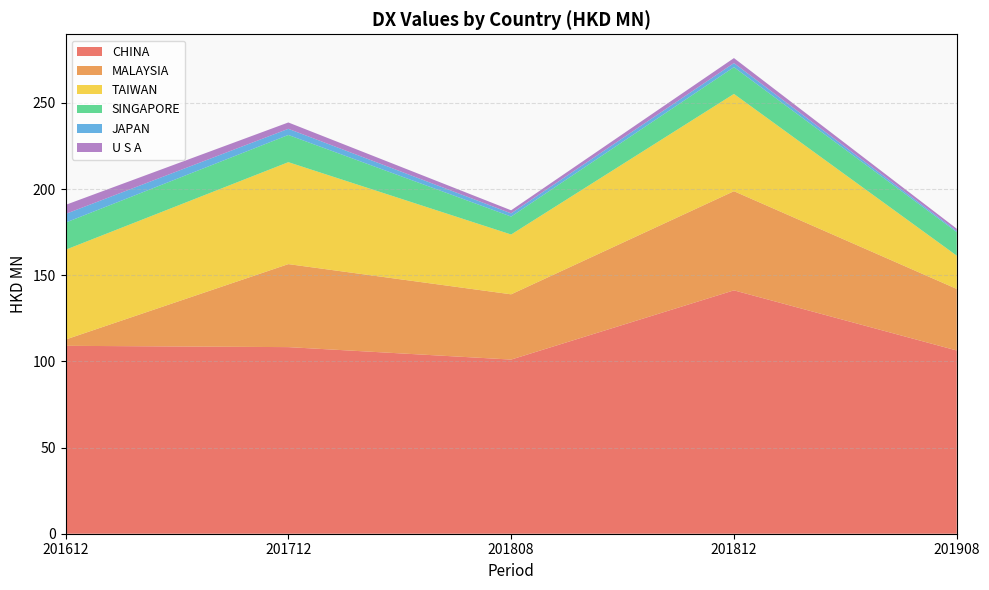

Reading right to left, what are all the values shown in this chart?

CHINA: 201908=106.3	201812=141.2	201808=101.0	201712=108.3	201612=109.0
MALAYSIA: 201908=35.7	201812=57.5	201808=37.9	201712=48.2	201612=3.6
TAIWAN: 201908=19.3	201812=56.4	201808=34.7	201712=59.1	201612=52.1
SINGAPORE: 201908=13.6	201812=15.5	201808=10.4	201712=15.8	201612=15.8
JAPAN: 201908=0.7	201812=2.4	201808=1.9	201712=3.6	201612=5.0
U S A: 201908=1.3	201812=2.9	201808=1.8	201712=3.7	201612=5.3